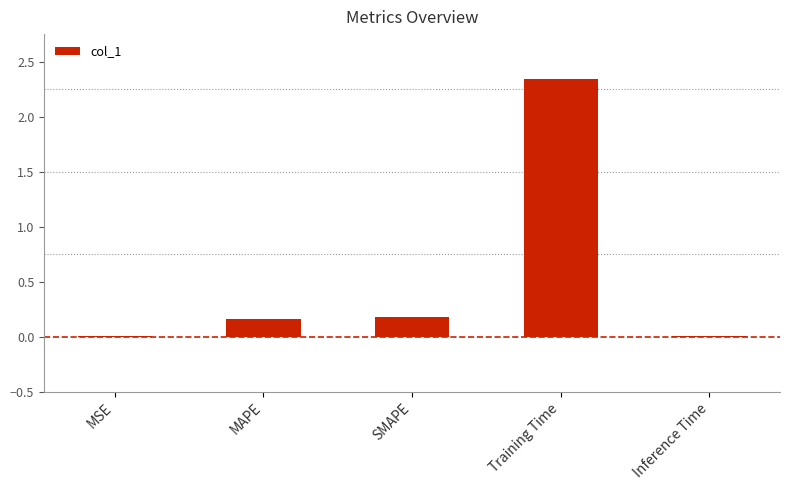

Which label corresponds to the largest value in the chart?

Training Time